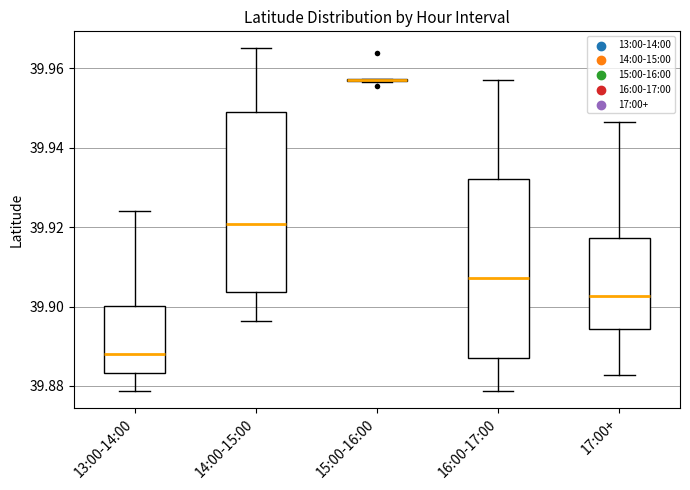

Reading left to right, transcribe this box plot: for each box, give where its median line is, the range the box spans, and where its two whiskers end, as read against the y-axis. The values are not printed on the chart, so give them approximately, as read against the axis.

13:00-14:00: median 39.888, box 39.884 to 39.900, whiskers 39.878 to 39.924
14:00-15:00: median 39.920, box 39.904 to 39.948, whiskers 39.896 to 39.966
15:00-16:00: box collapsed to a line at 39.958, whiskers 39.956 to 39.958
16:00-17:00: median 39.908, box 39.888 to 39.932, whiskers 39.878 to 39.958
17:00+: median 39.902, box 39.894 to 39.918, whiskers 39.882 to 39.946